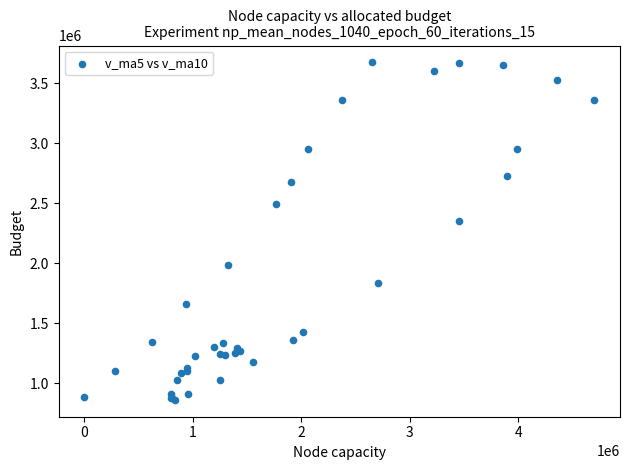

What Y value in the scatter plot is closest to 2267737?

2350580.9